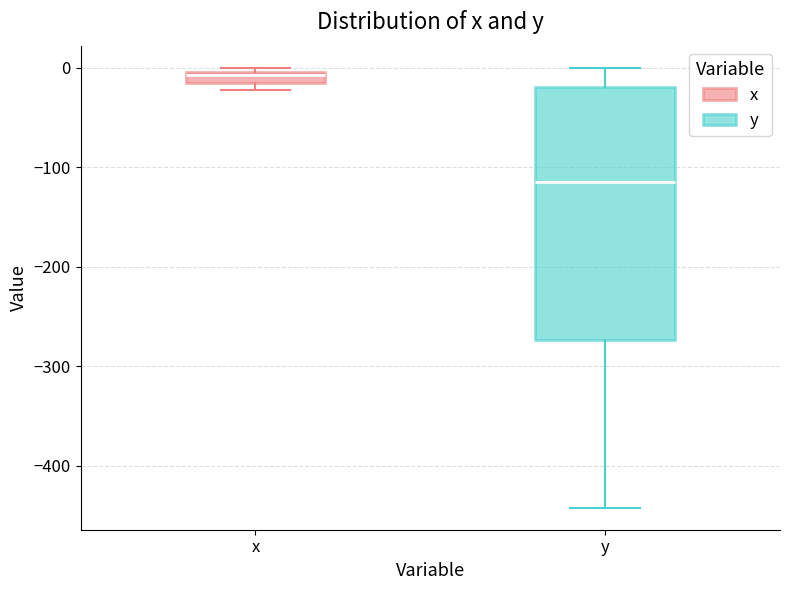

Which box is the tallest, from its lower edge to its upper edge?

y